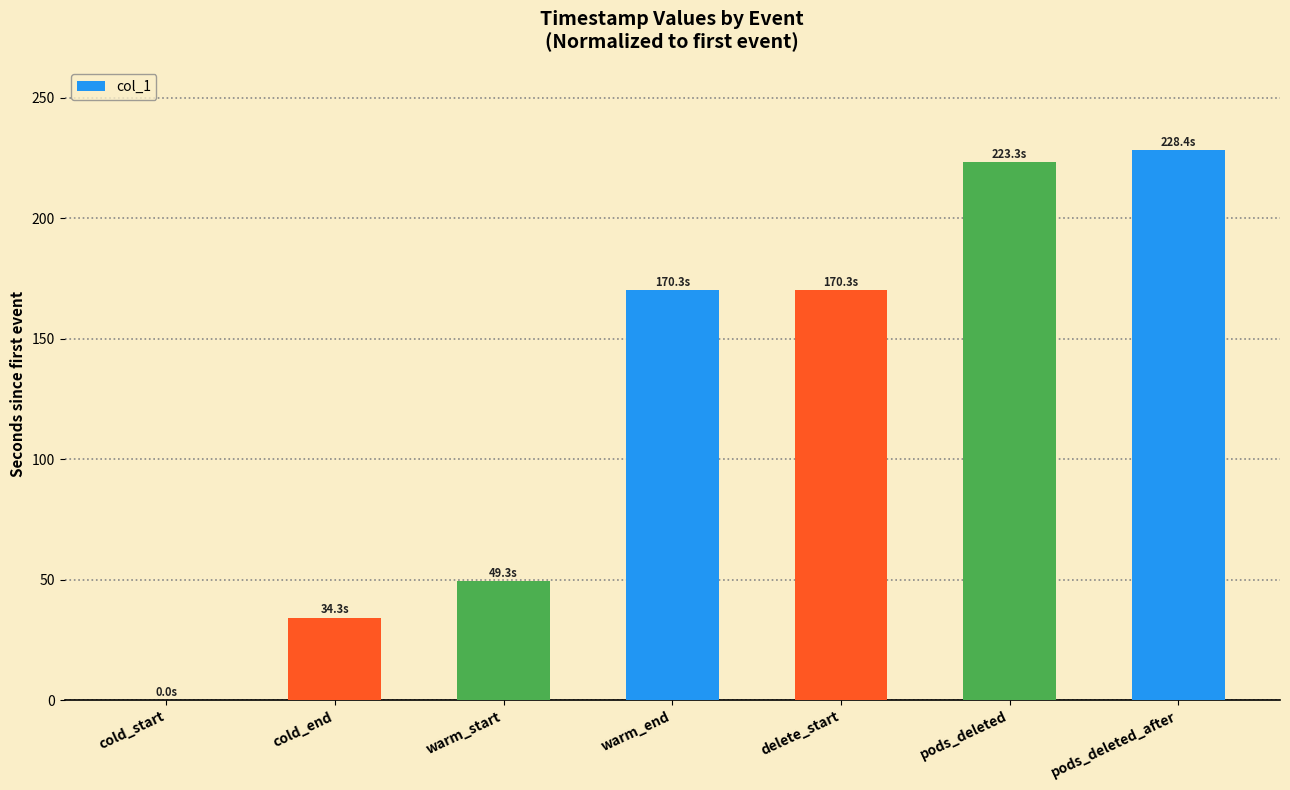

The chart shows a value of 332.1 at pods_deleted. True or false?

False